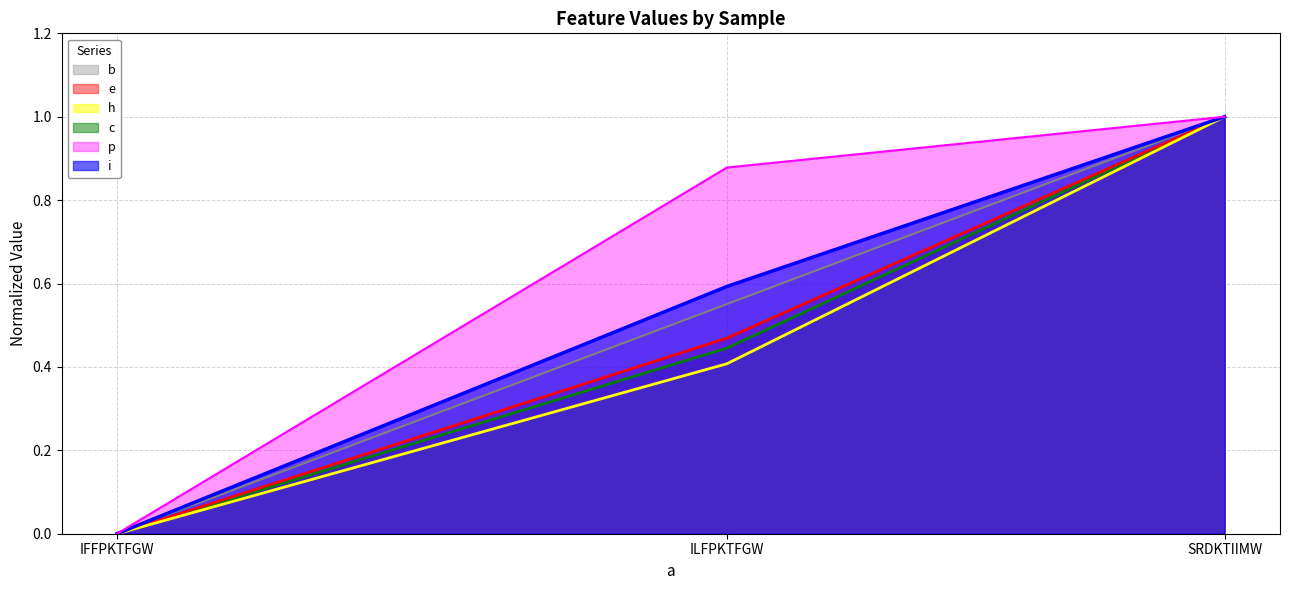

What is the label of the 3rd point from the right?

IFFPKTFGW